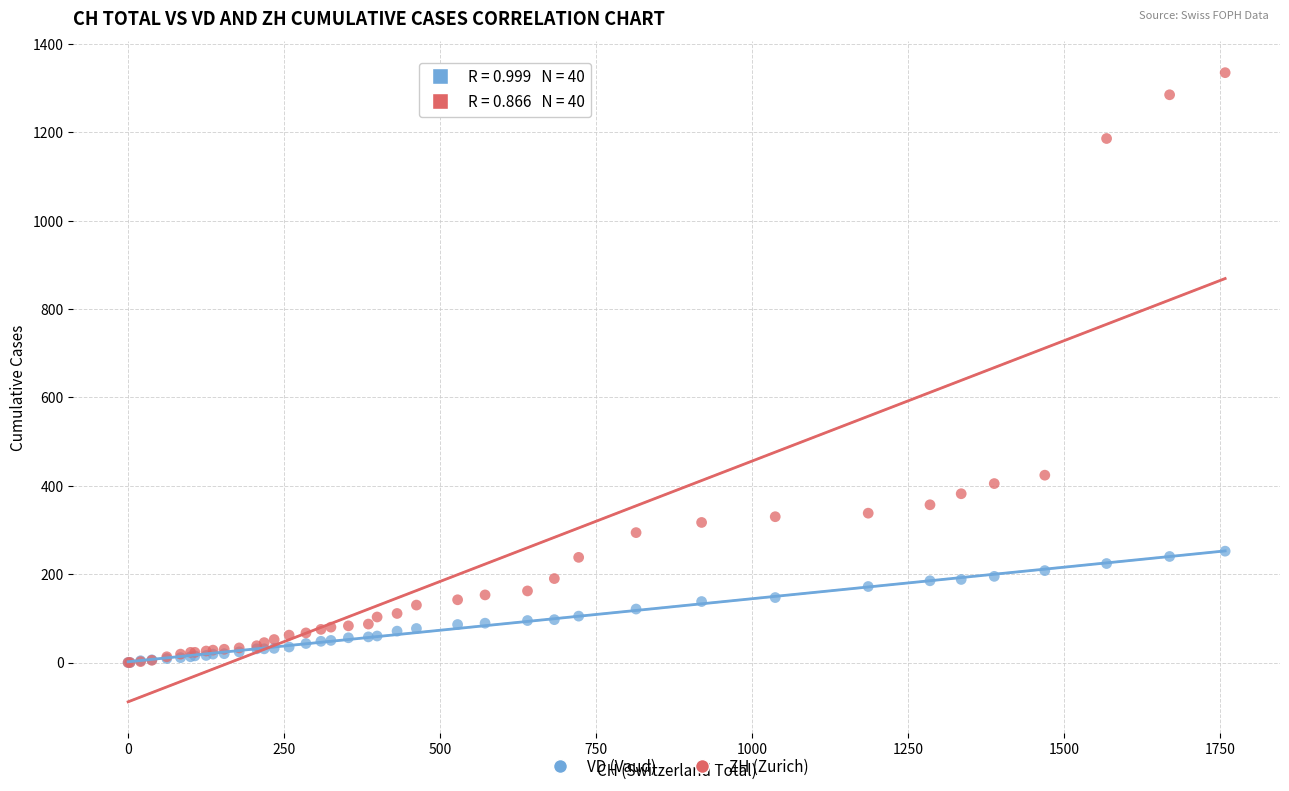

Across all series, what Y value is closest to 667?

424